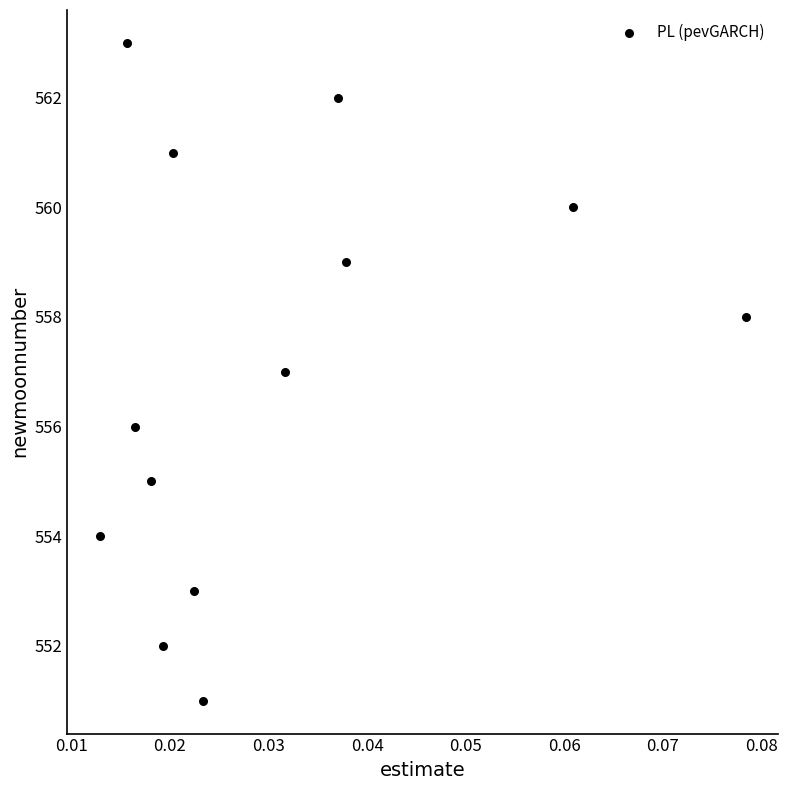

What is the range of Y values (max minus min)?

12